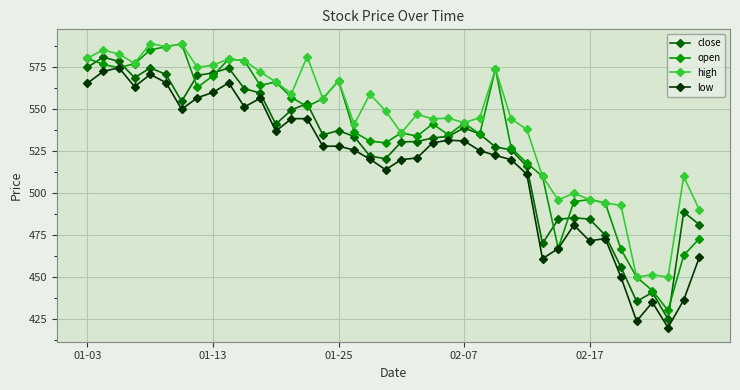

True or false: low and high cross at least once.

False